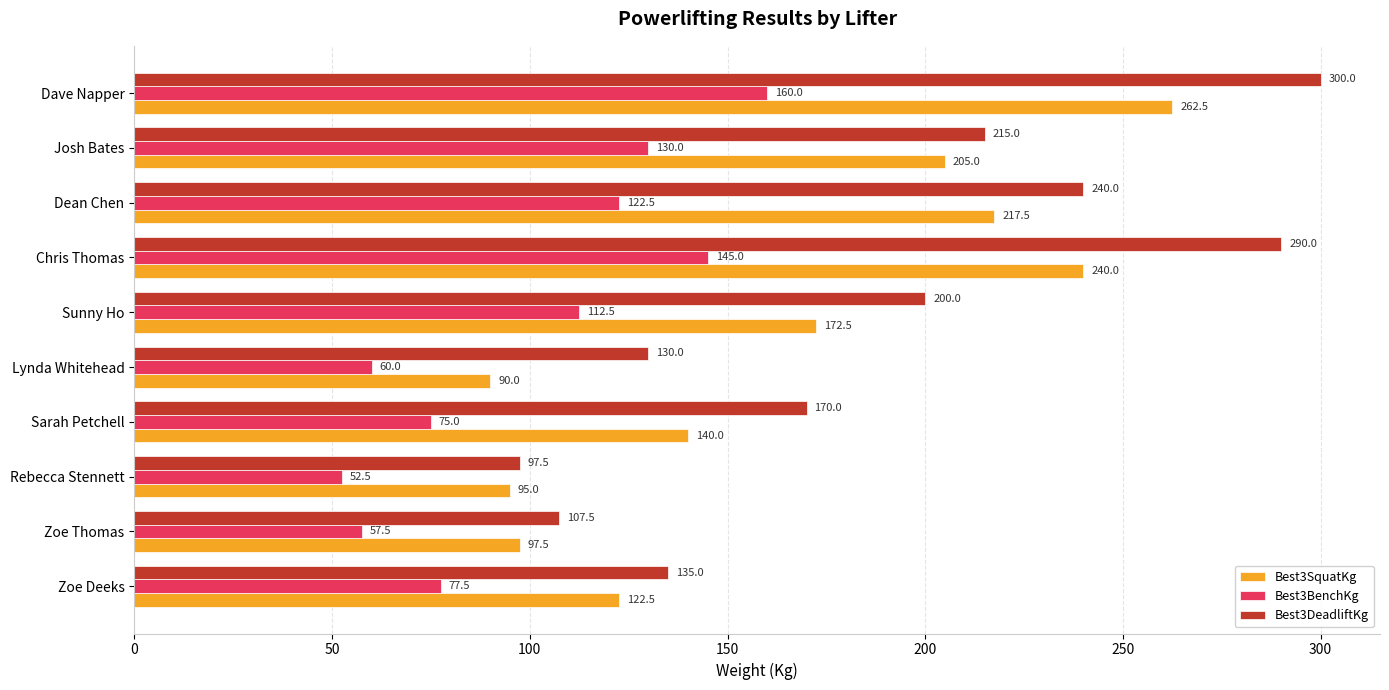

At Dave Napper, list the series in order from smallest to largest.

Best3BenchKg, Best3SquatKg, Best3DeadliftKg